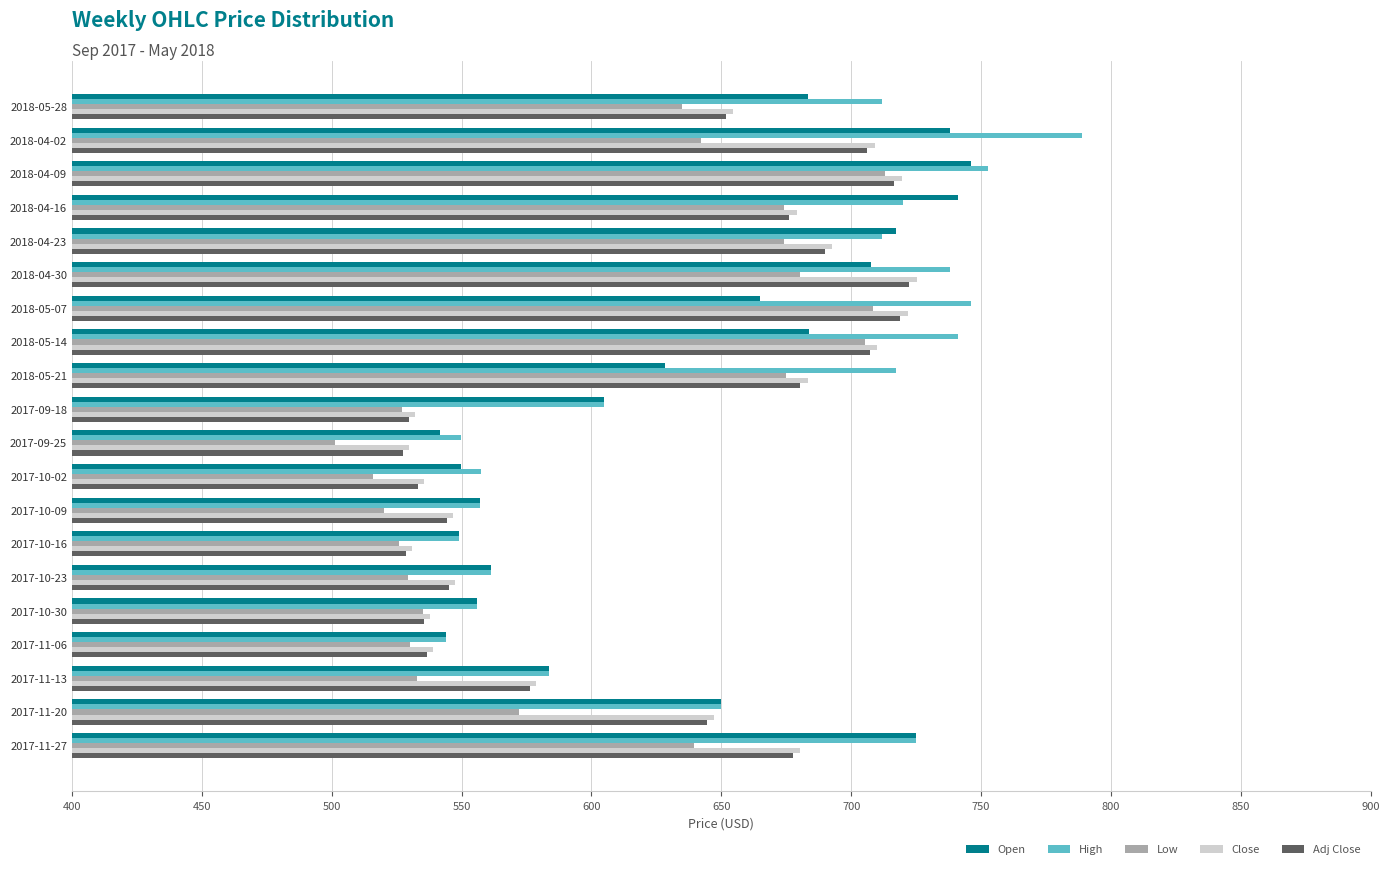

What is the highest value of the Low series?

712.9